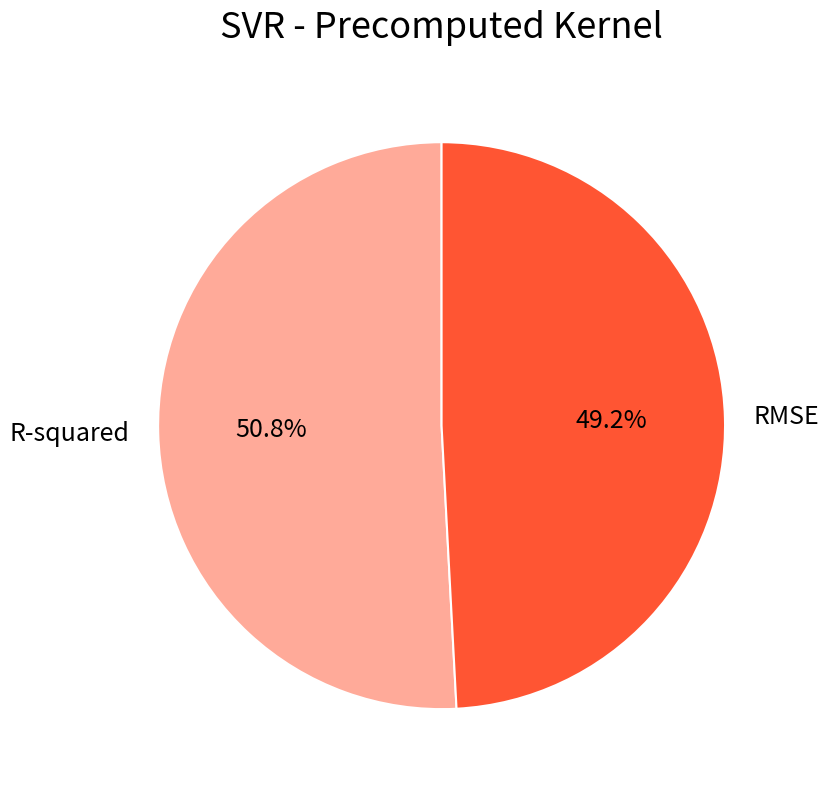

To the nearest percent, what portion does R-squared represent?

51%